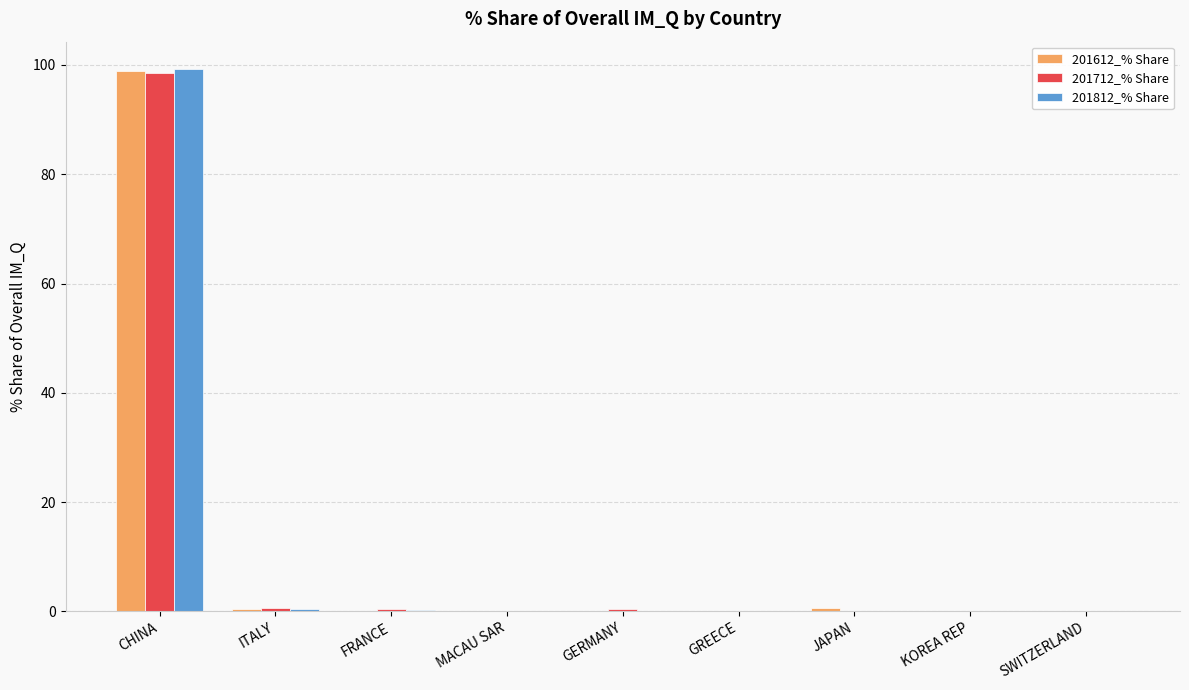

What is the sum of all 201812_% Share values?

100.0